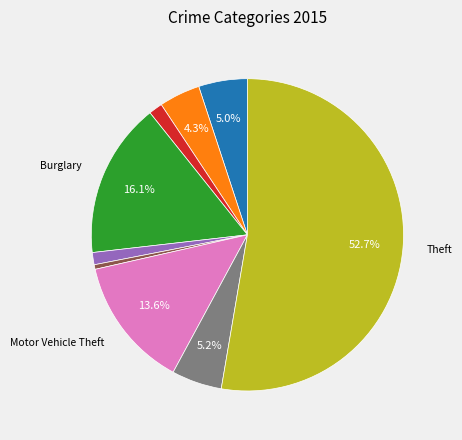

Does any single category account for the majority?

Yes